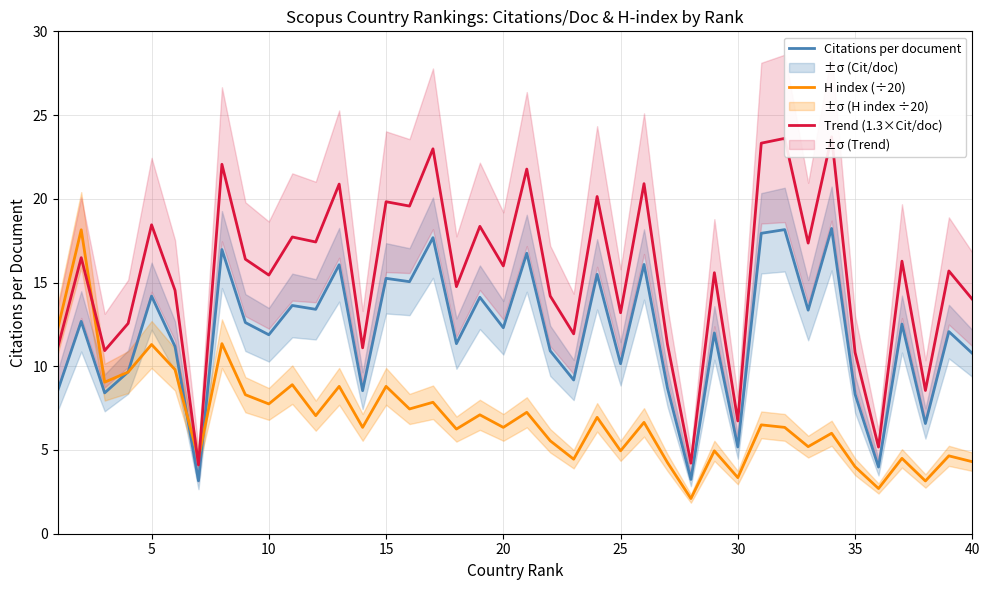

What is the minimum value for Citations per document?

3.2